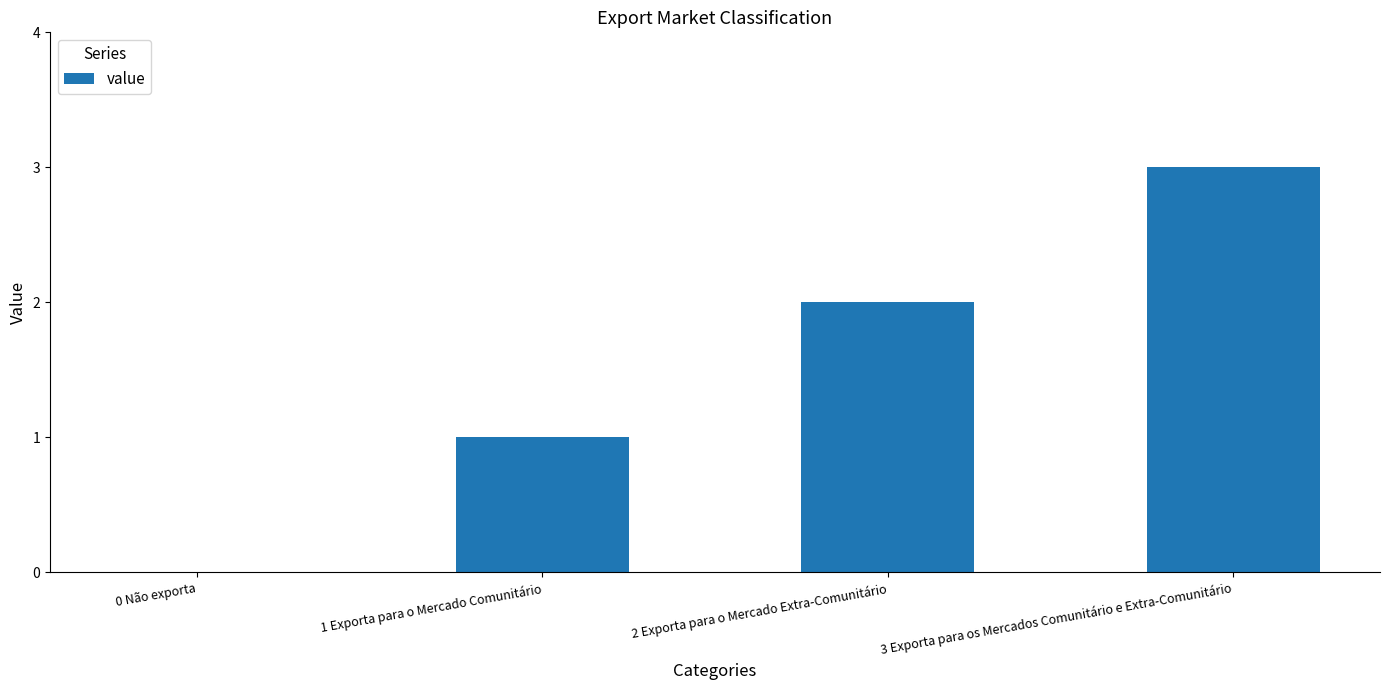

Between 1 Exporta para o Mercado Comunitário and 0 Não exporta, which is larger?

1 Exporta para o Mercado Comunitário